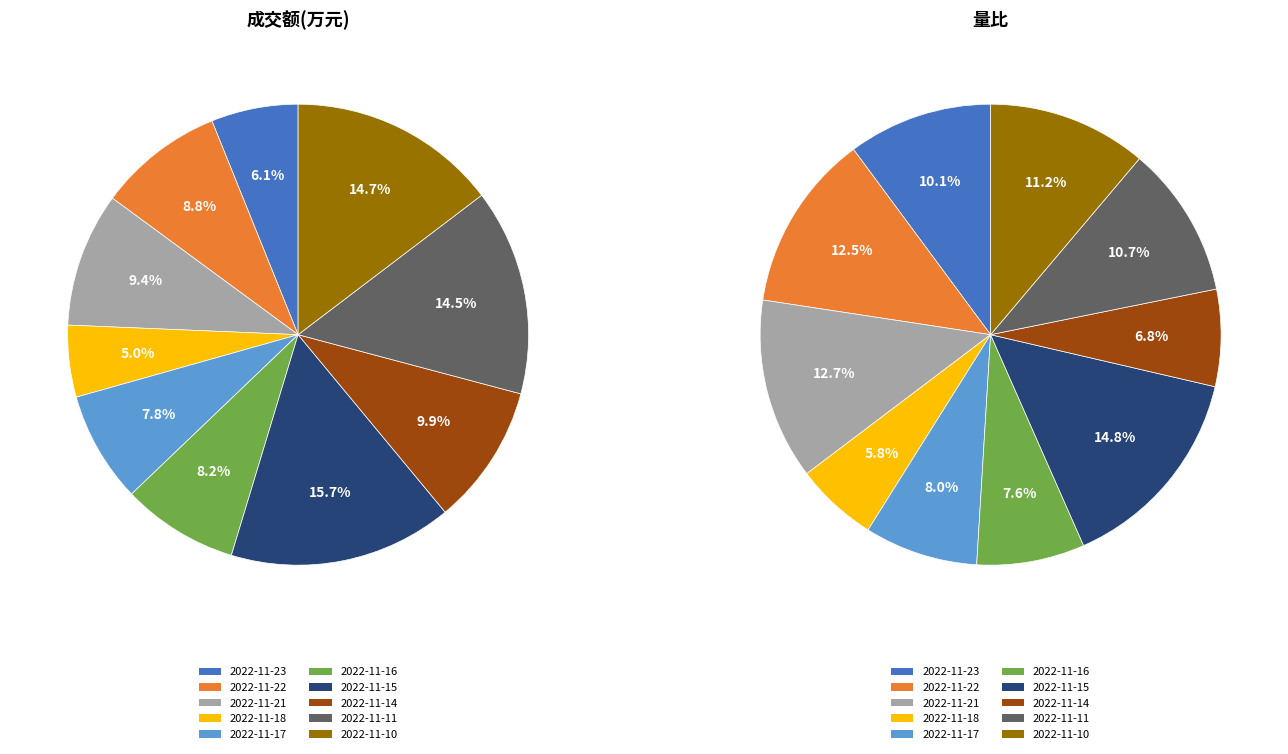

How many slices are in this pie chart?

10